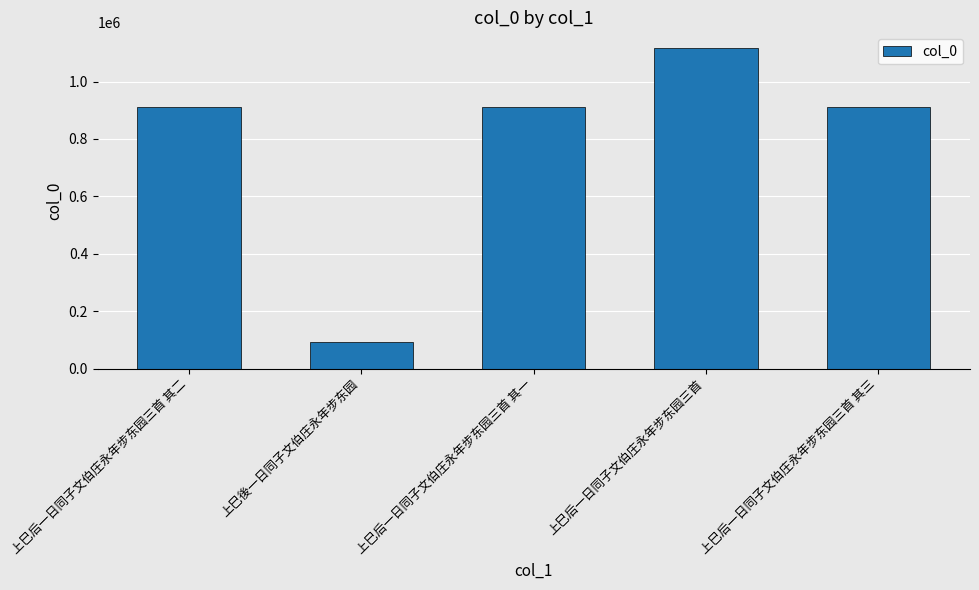

At which category does the chart reach its minimum across all series?

上巳後一日同子文伯庄永年步东园